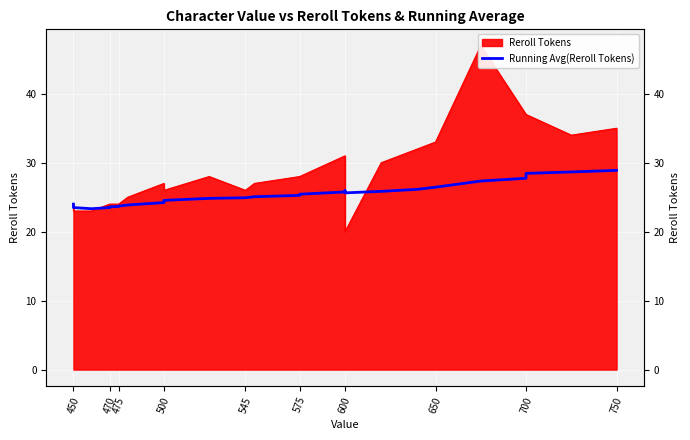

Read the value at 700.

28.1